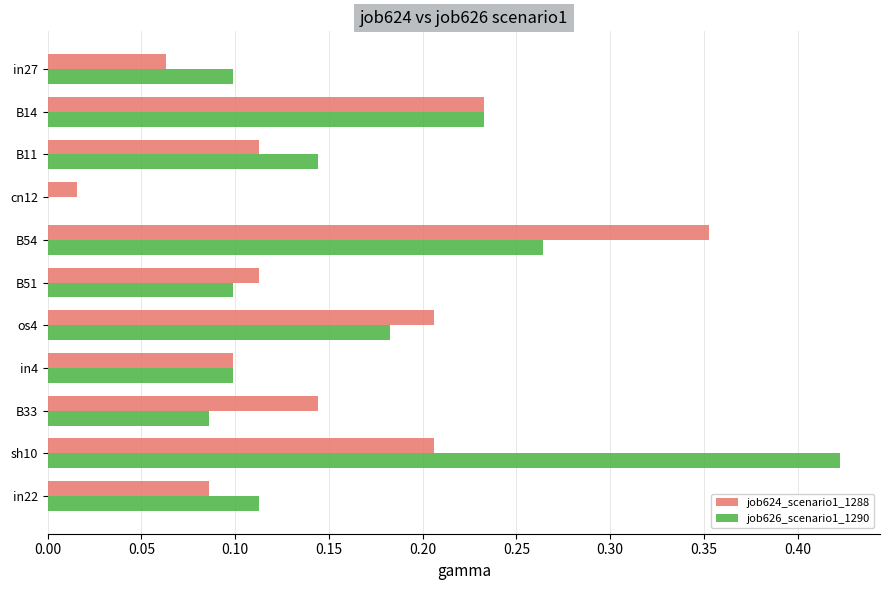

What is the sum of all job626_scenario1_1290 values?

1.7